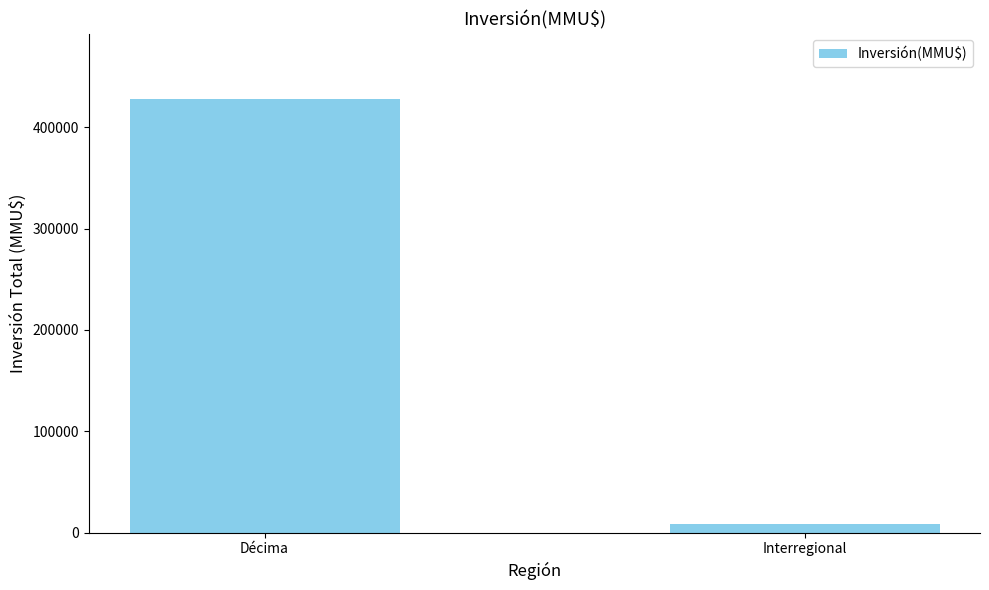

What is the difference between the values at Interregional and Décima?

419937